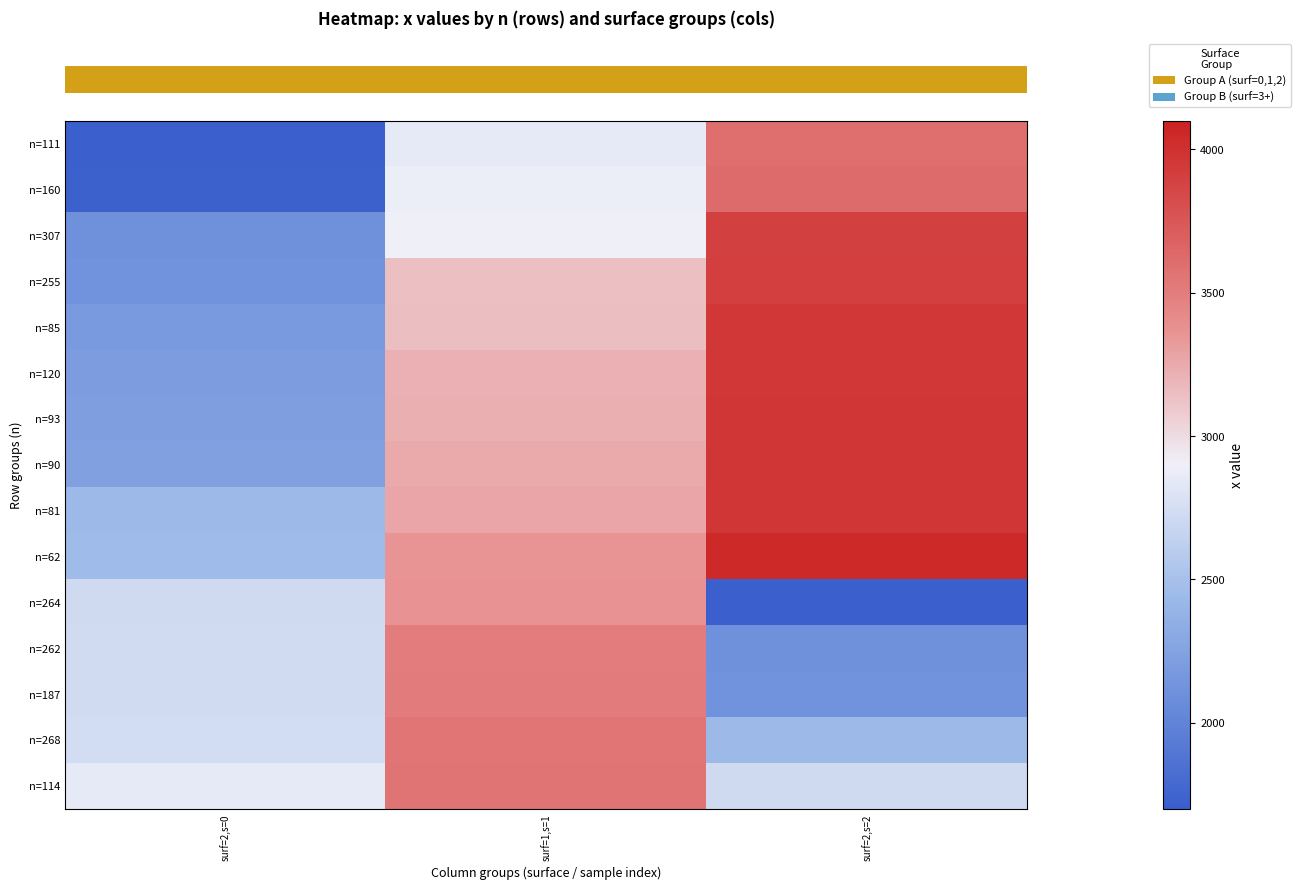

At which category is the sum across all series the highest?

surf=2,s=2